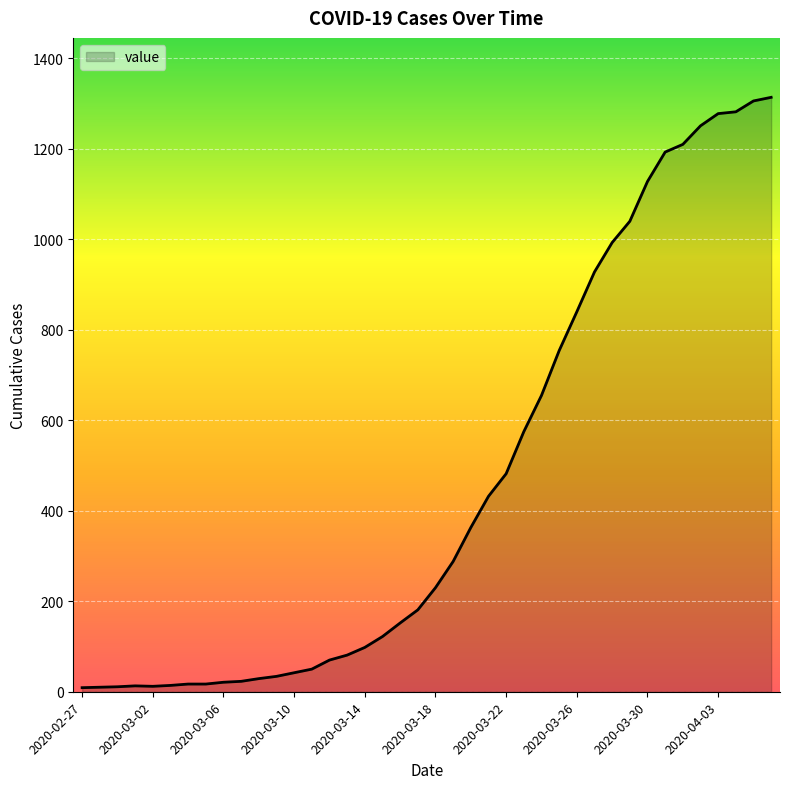

What is the difference between the maximum and minimum values?

1305